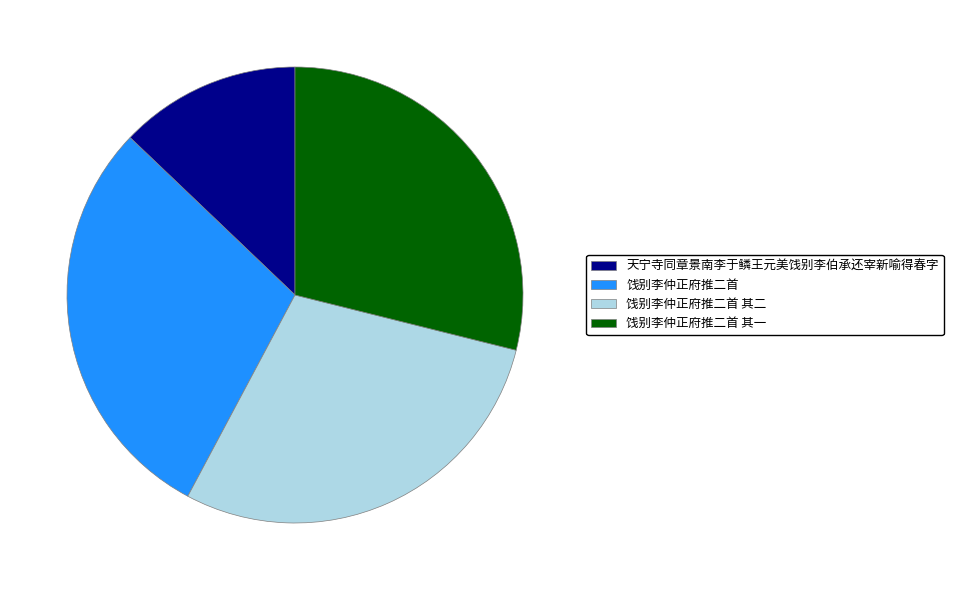

Which slice is the smallest?

天宁寺同章景南李于鳞王元美饯别李伯承还宰新喻得春字